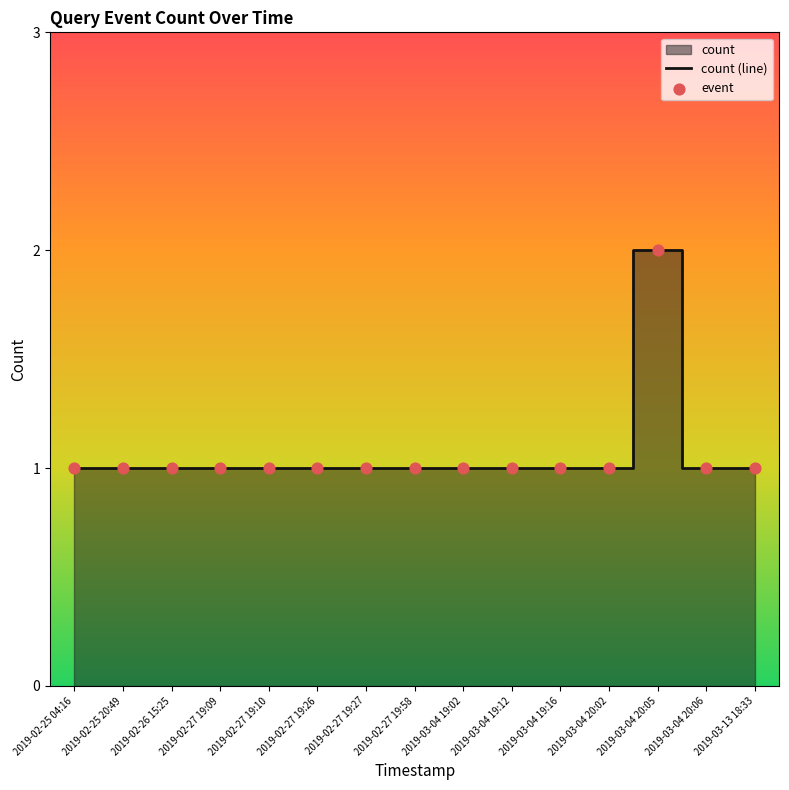

Which series contains the lowest Y value?

count (line)